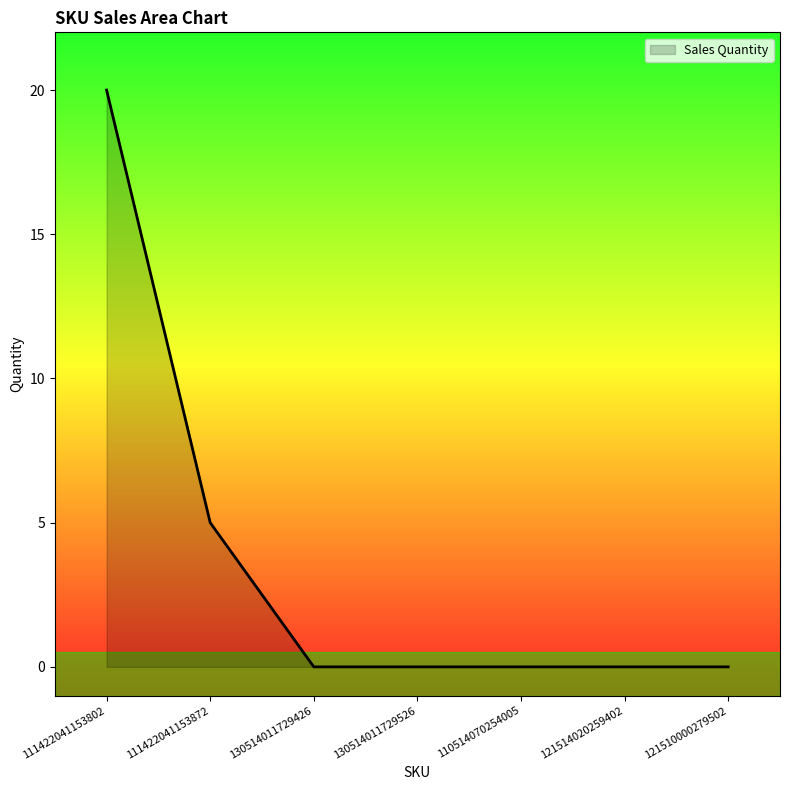

What is the difference between the maximum and second lowest values?

20